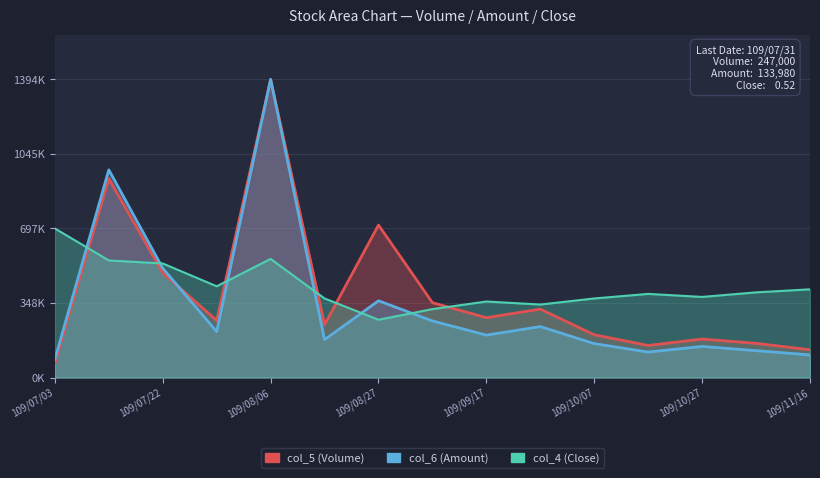

Which series has the widest spread of values?

col_5 (Volume)